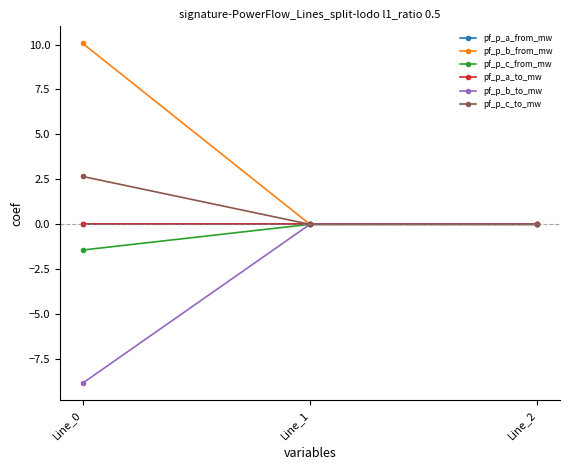

How many lines are shown in the chart?

6